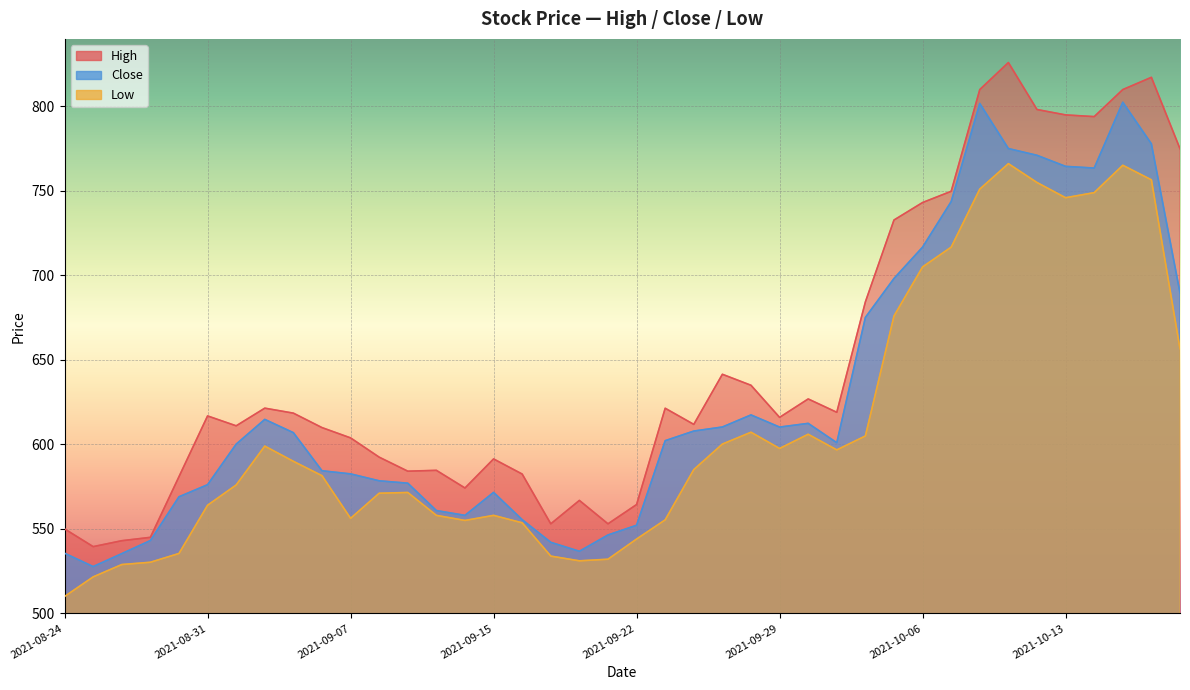

How many data points in High are above 616?

20